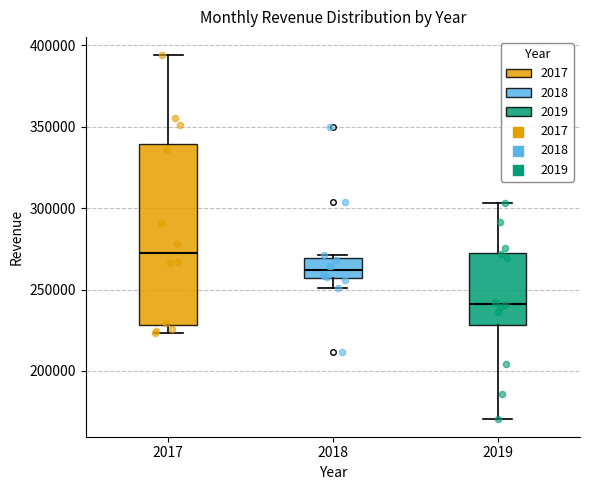

Reading left to right, transcribe this box plot: for each box, give where its median line is, the range the box spans, and where its two whiskers end, as read against the y-axis. The values are not printed on the chart, so give them approximately, as read against the axis.

2017: median 270000, box 230000 to 340000, whiskers 225000 to 395000
2018: median 260000, box 255000 to 270000, whiskers 250000 to 270000 (just above the box's upper edge)
2019: median 240000, box 230000 to 275000, whiskers 170000 to 305000